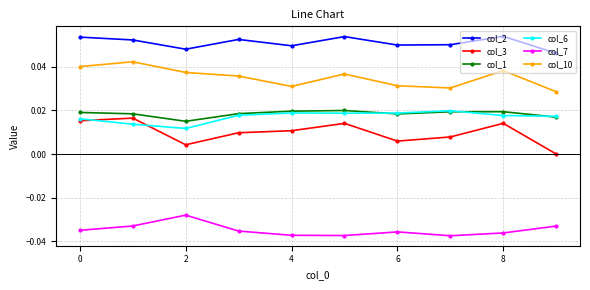

In col_10, how many points are lower than both neighbors (excluding endpoints)?

2